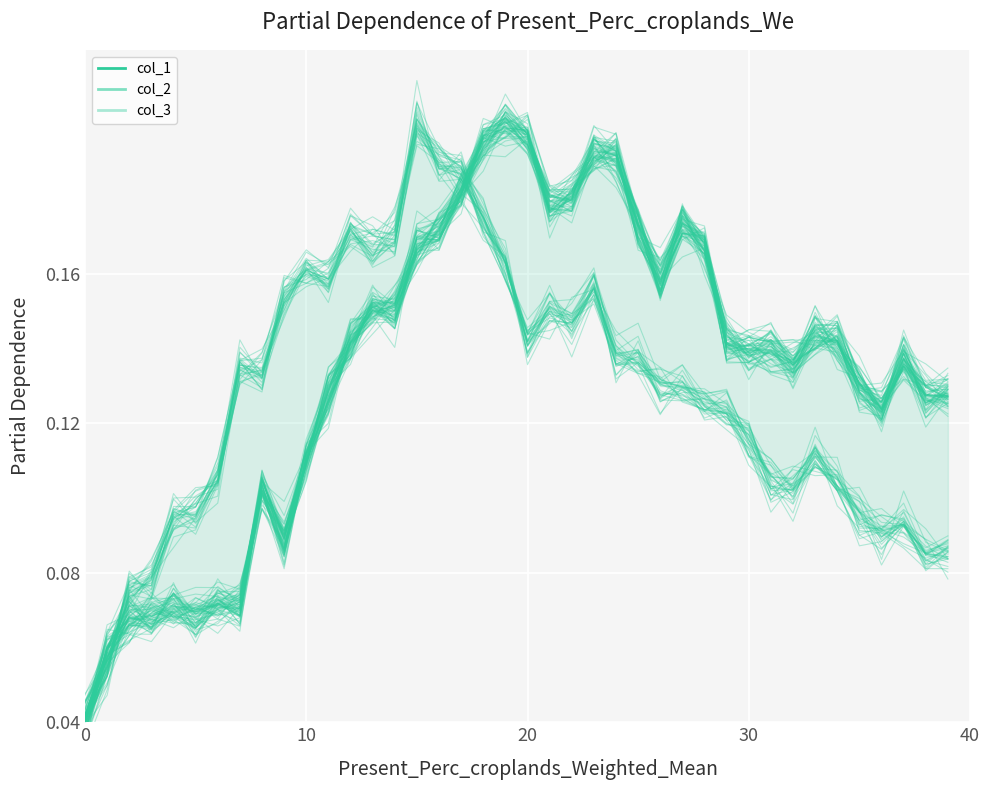

What is the difference between the col_2 values at 0 and 28?

0.1